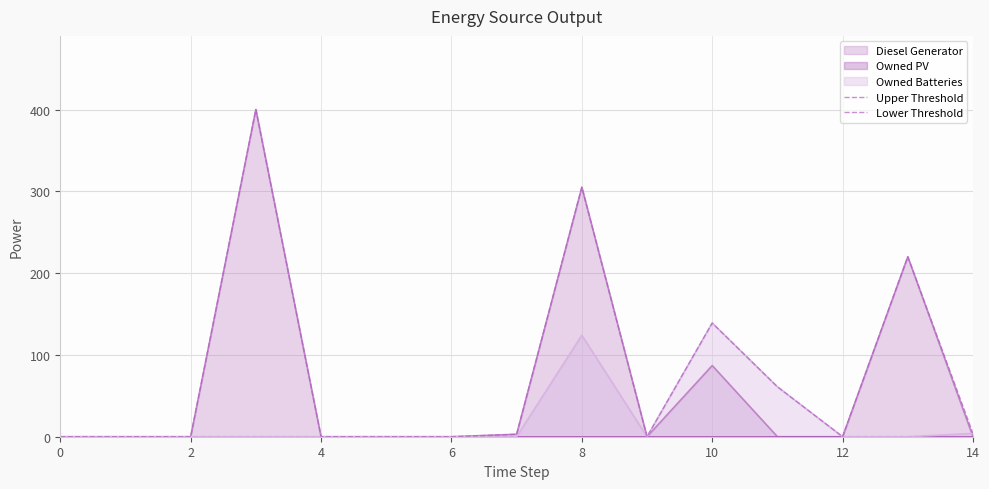

True or false: Lower Threshold has more than 2 points higher than both neighbors.

False